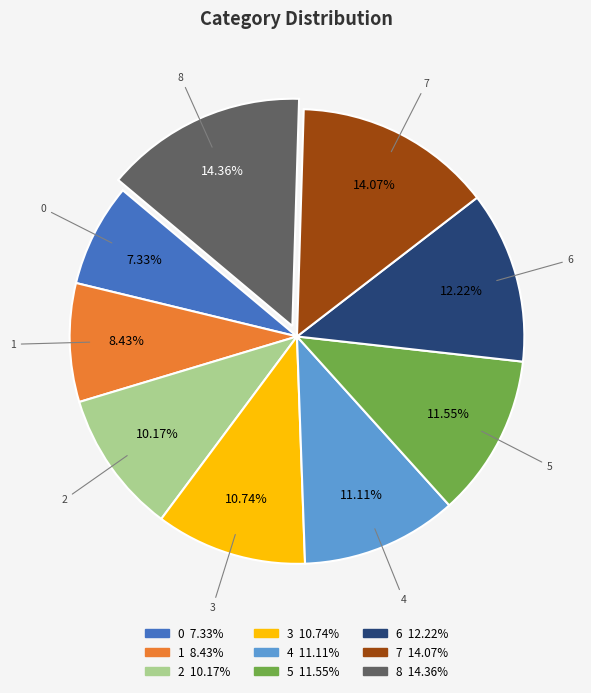

To the nearest percent, what percentage of the pie is 2?

10%